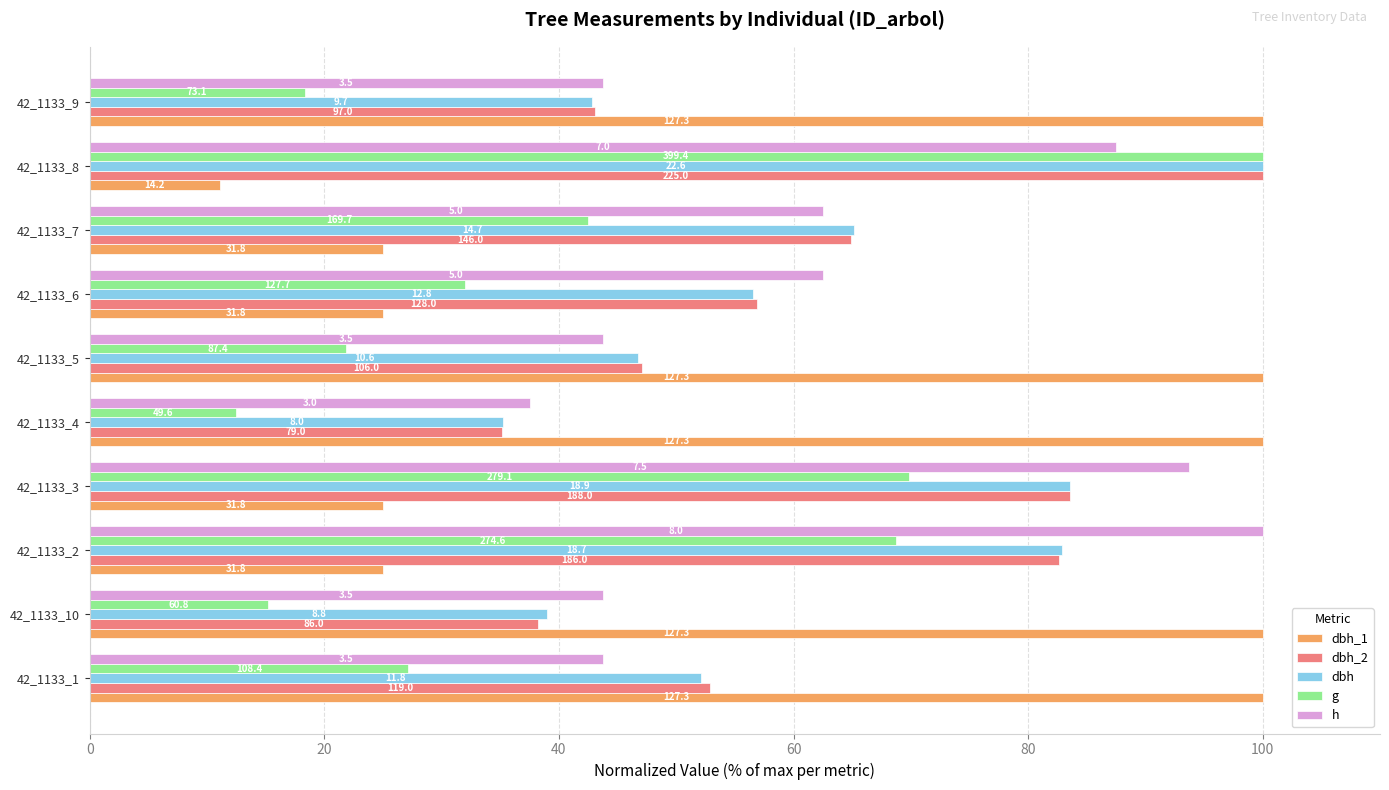

What are all the series names shown in the legend?

dbh_1, dbh_2, dbh, g, h